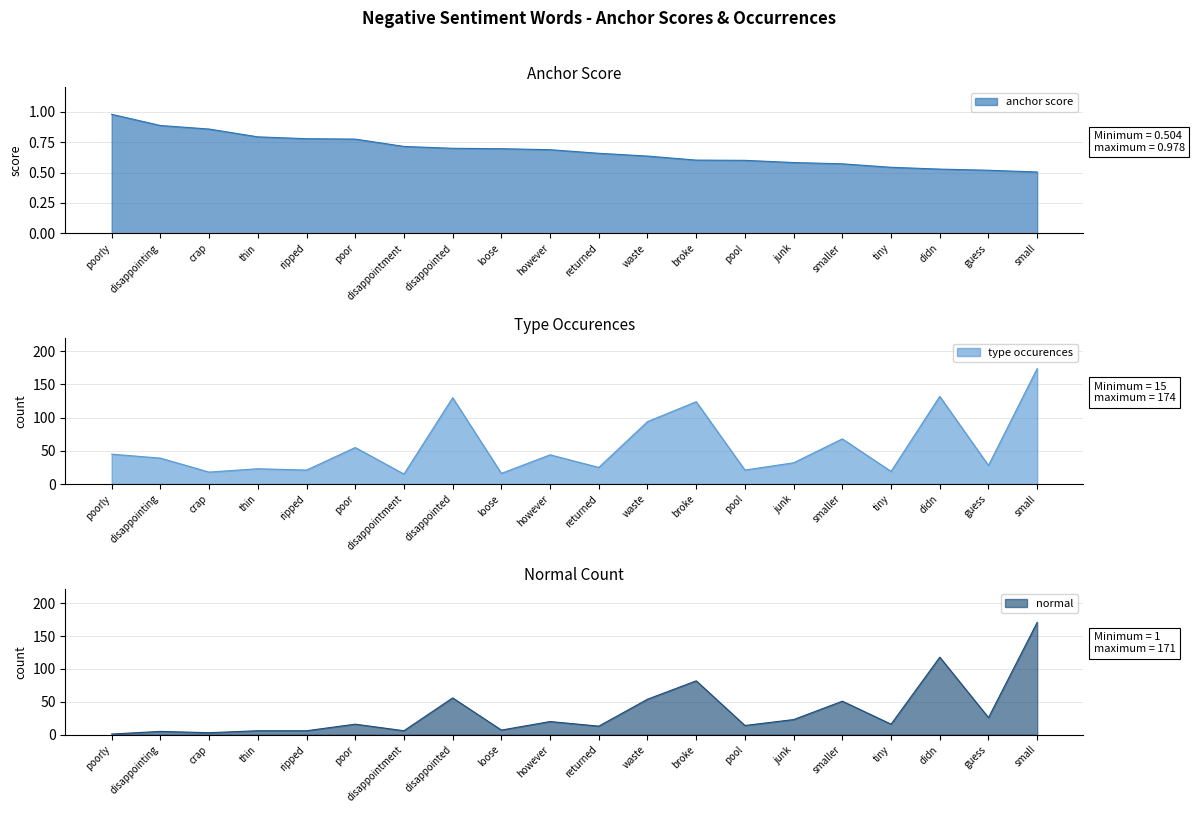

How many distinct data groups are displayed?

3